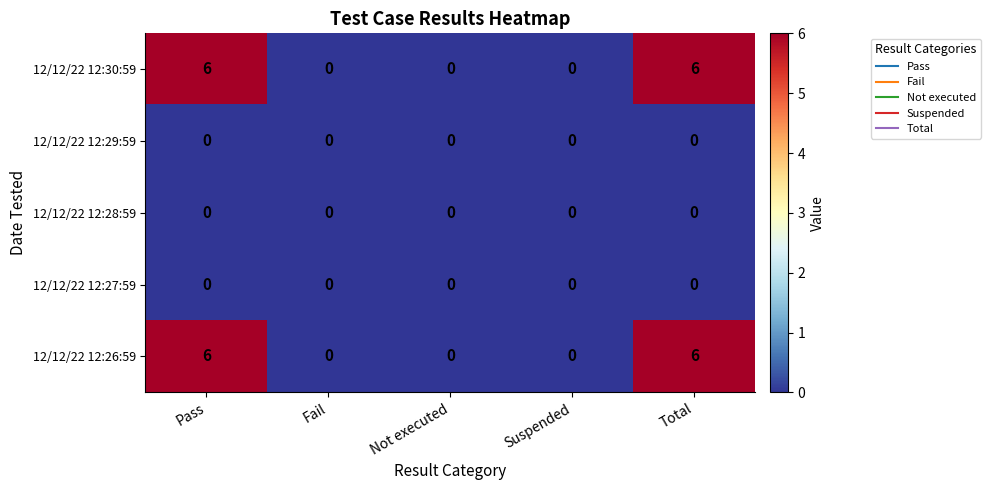

How many data points does each series have?

5